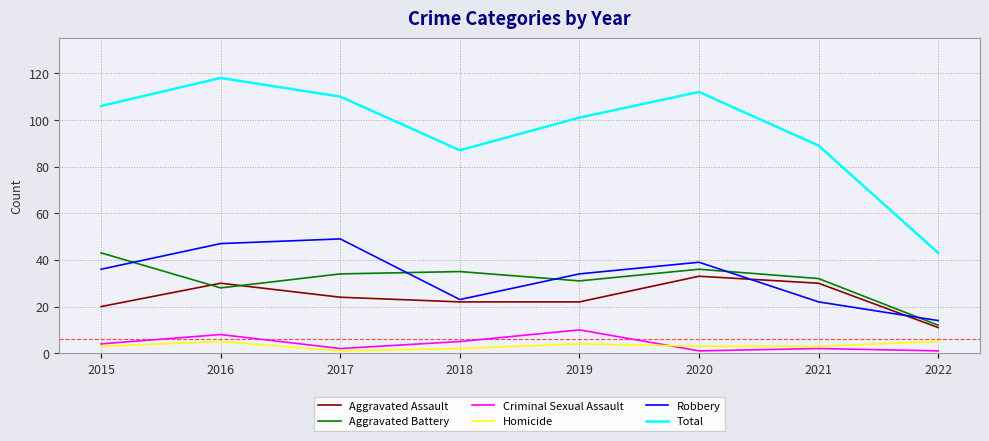

What is the spread (max minus min) of values at 2016?

113